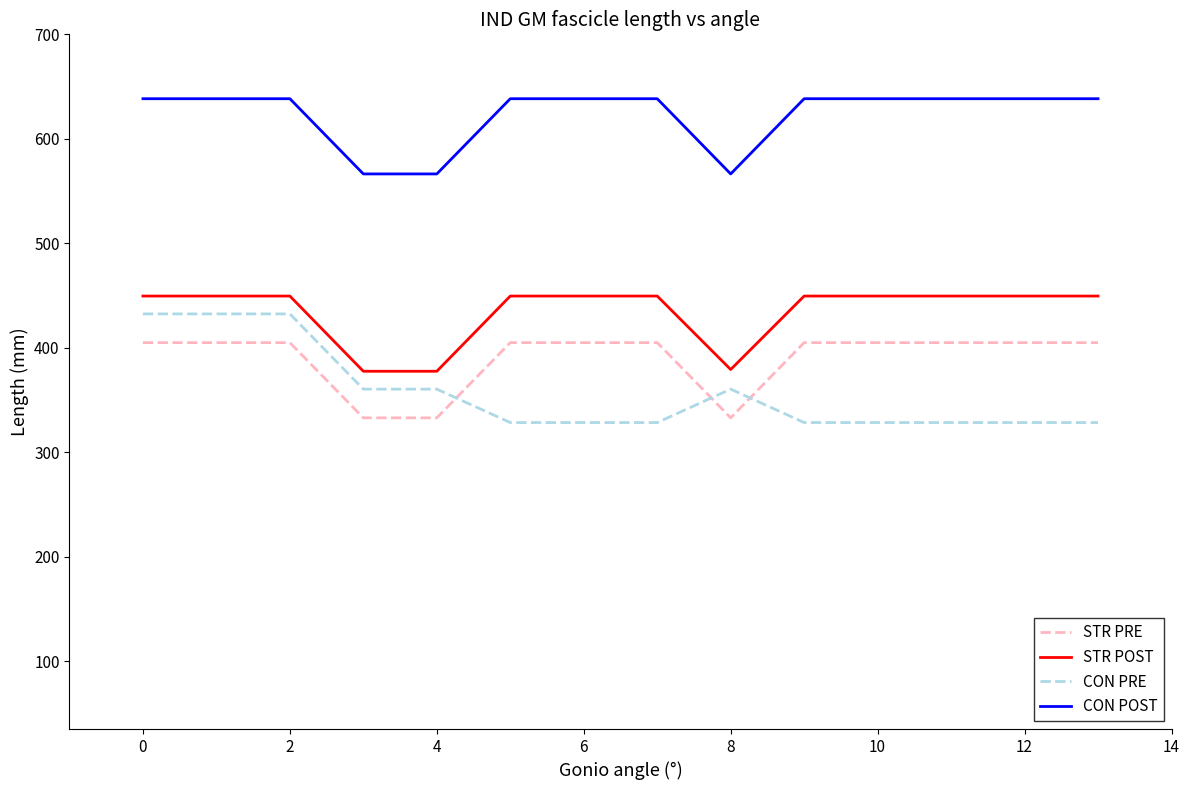

What is the highest value of the CON POST series?

638.4